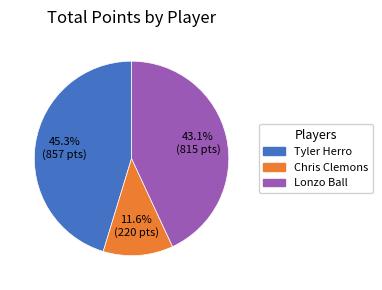

Does Chris Clemons represent more than half of the total?

No